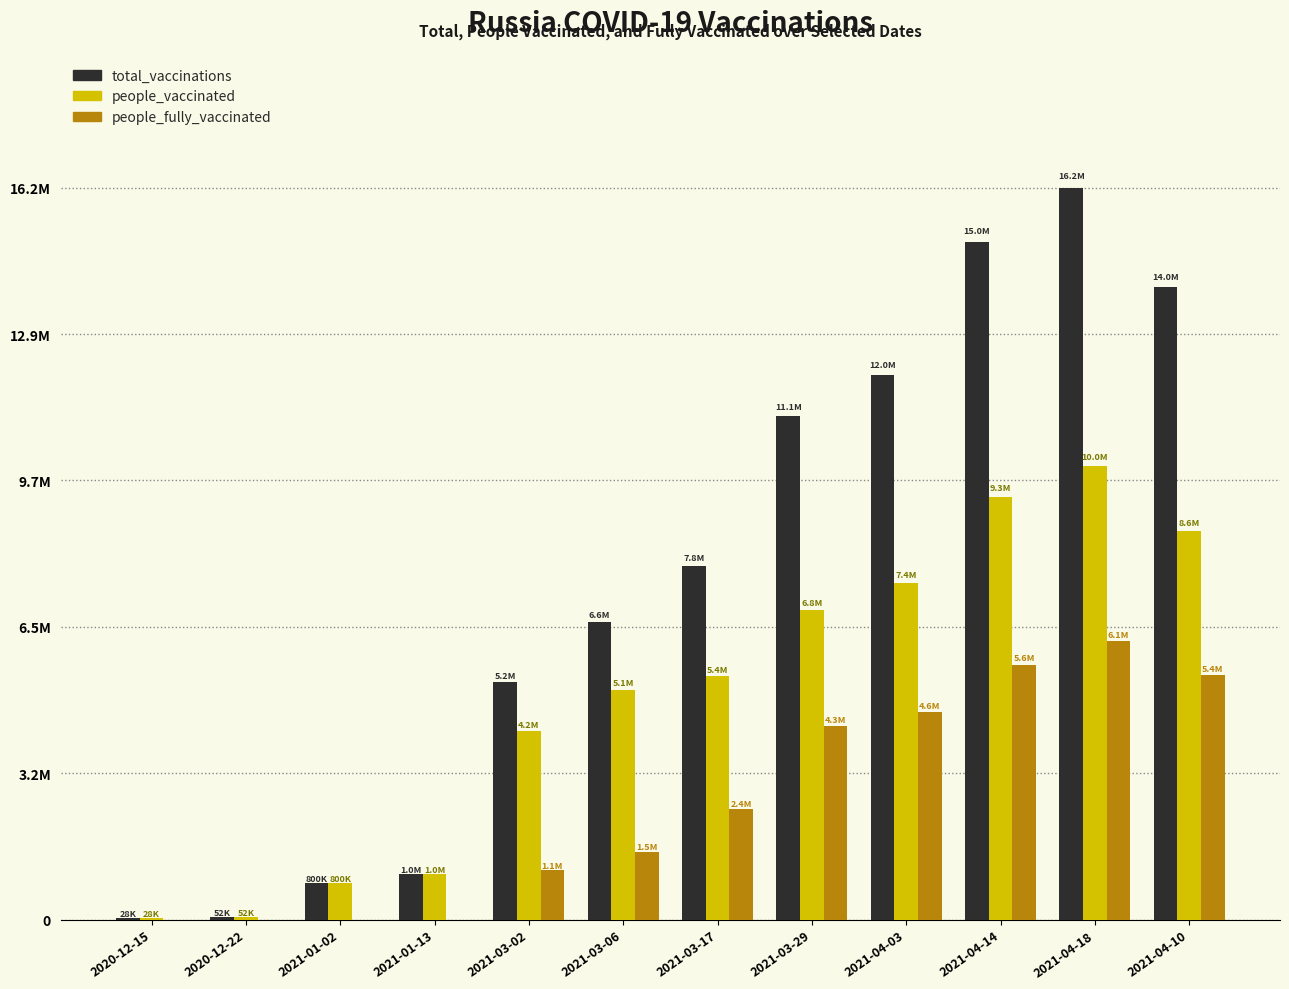

Between 2021-04-14 and 2021-04-18, which series saw the biggest shift?

total_vaccinations